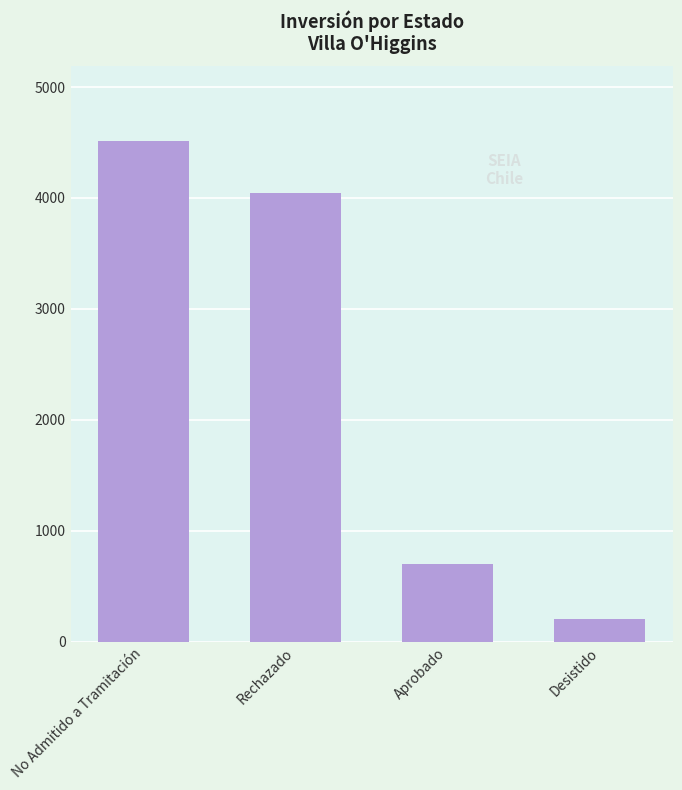

The chart shows a value of 4510.0 at No Admitido a Tramitación. True or false?

True